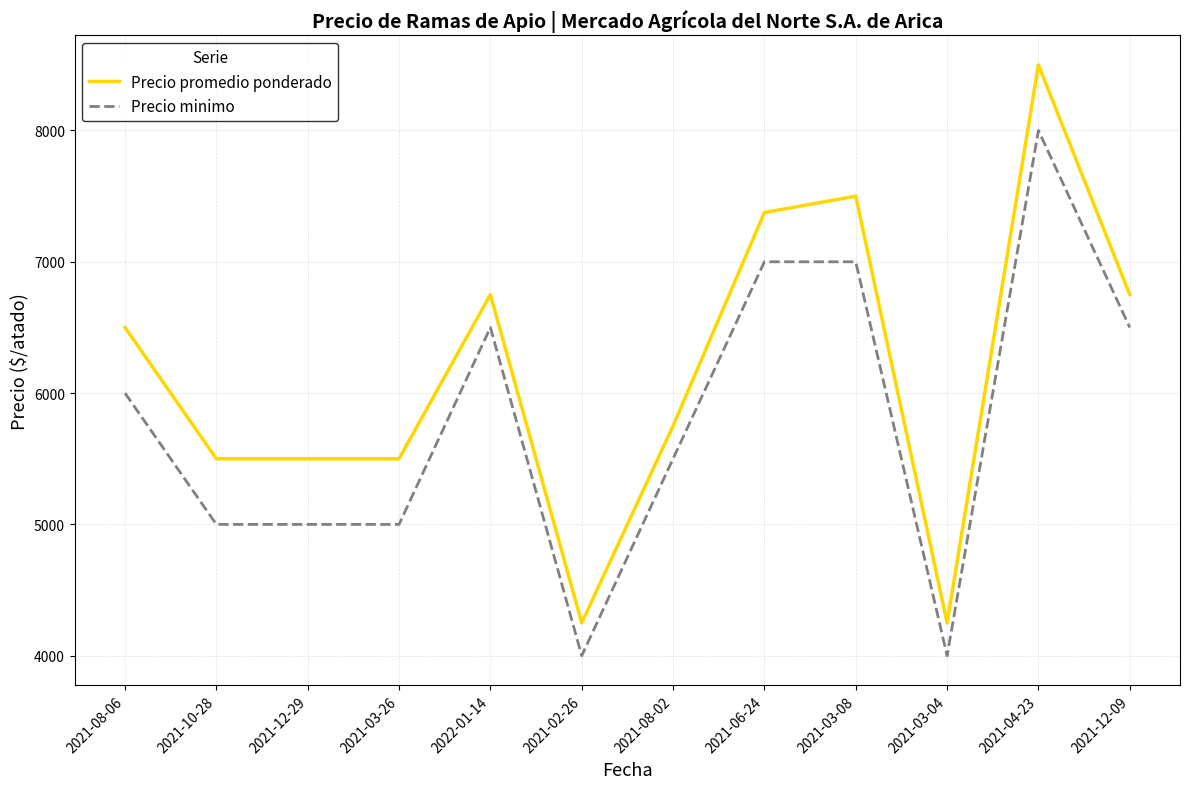

What is the spread (max minus min) of values at 2022-01-14?

250